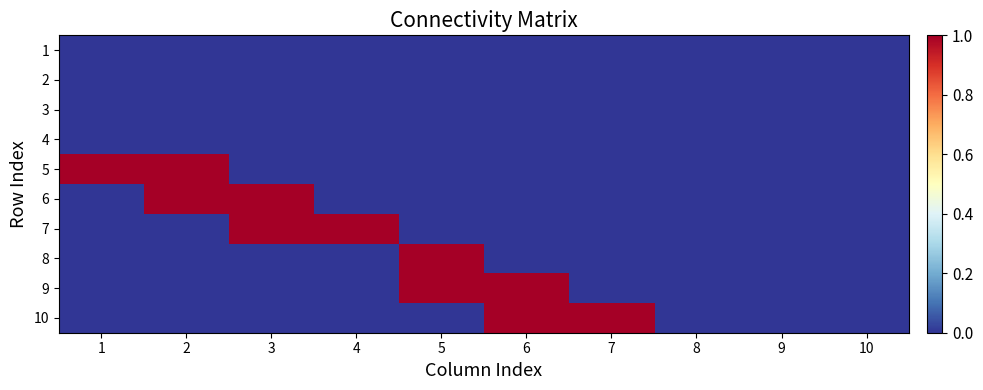

What is the spread (max minus min) of values at 2?

1